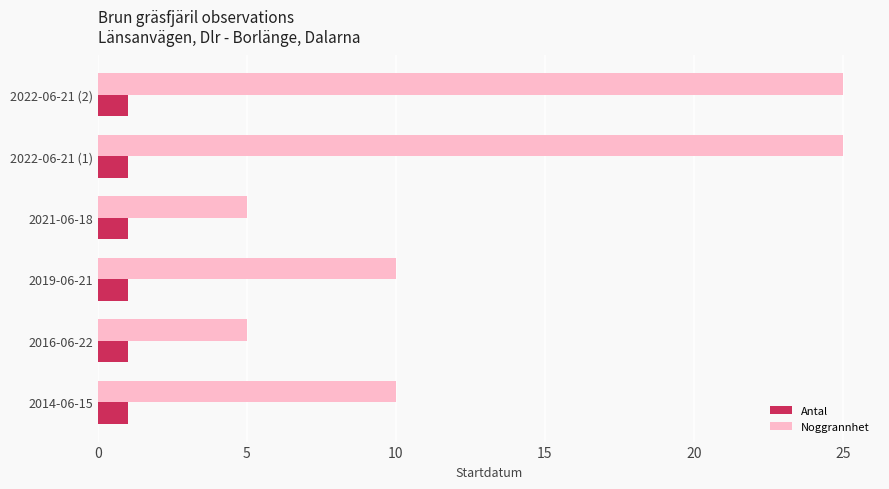

Is it true that Noggrannhet equals 5 at 2021-06-18?

True